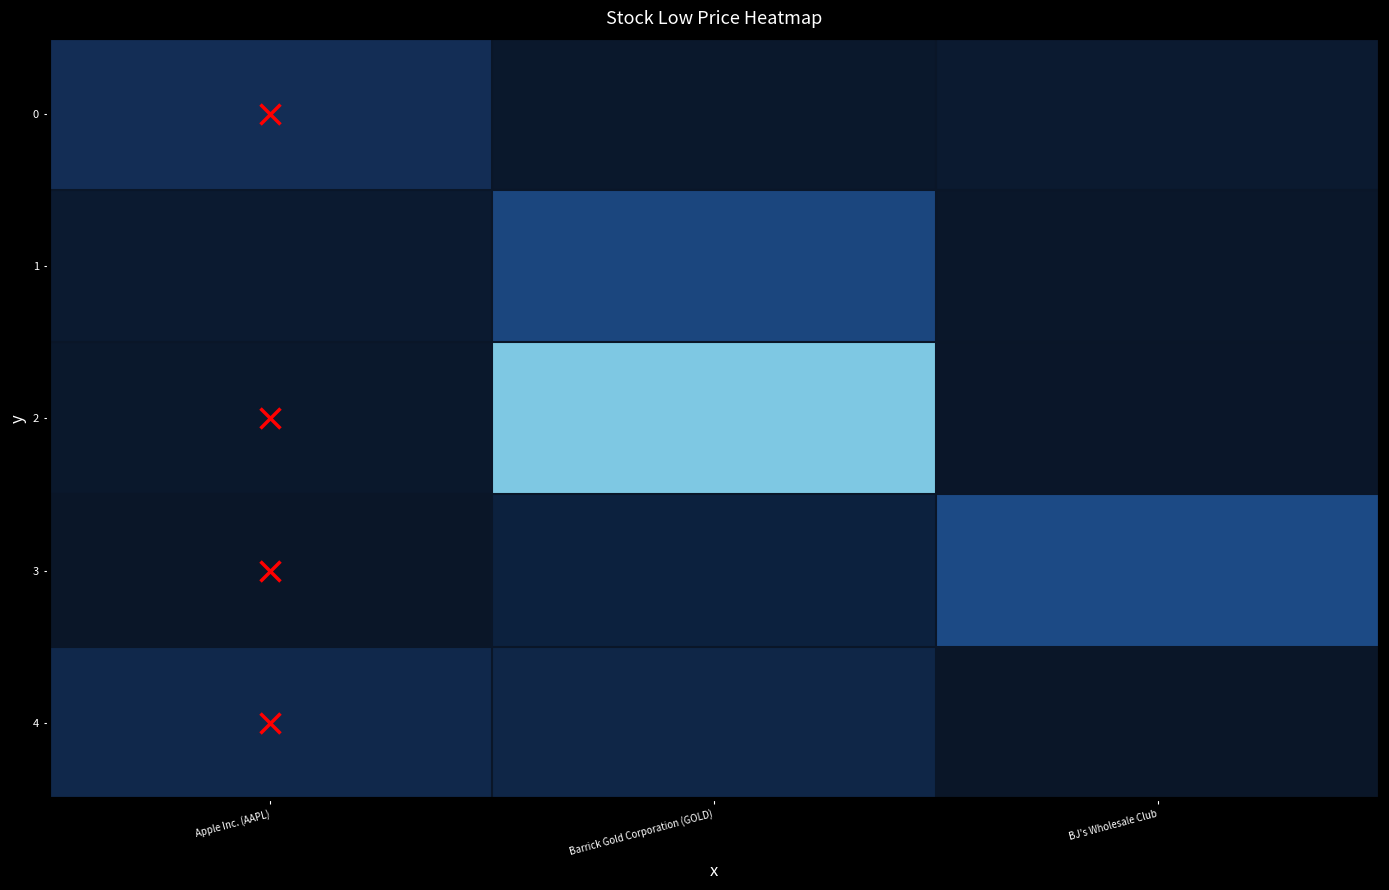

At which category is the sum across all series the highest?

Barrick Gold Corporation (GOLD)